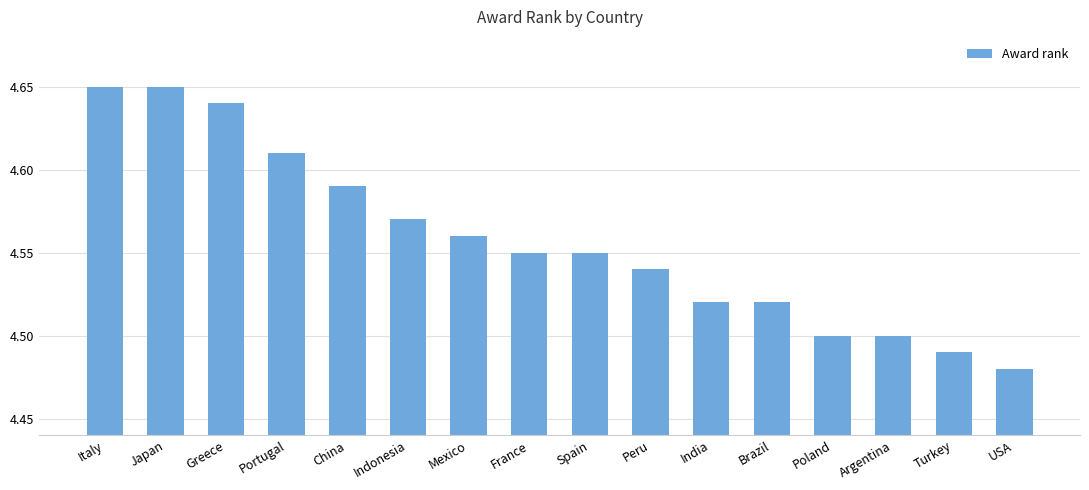

What is the ratio of the value at Argentina to the value at Mexico?

1.0